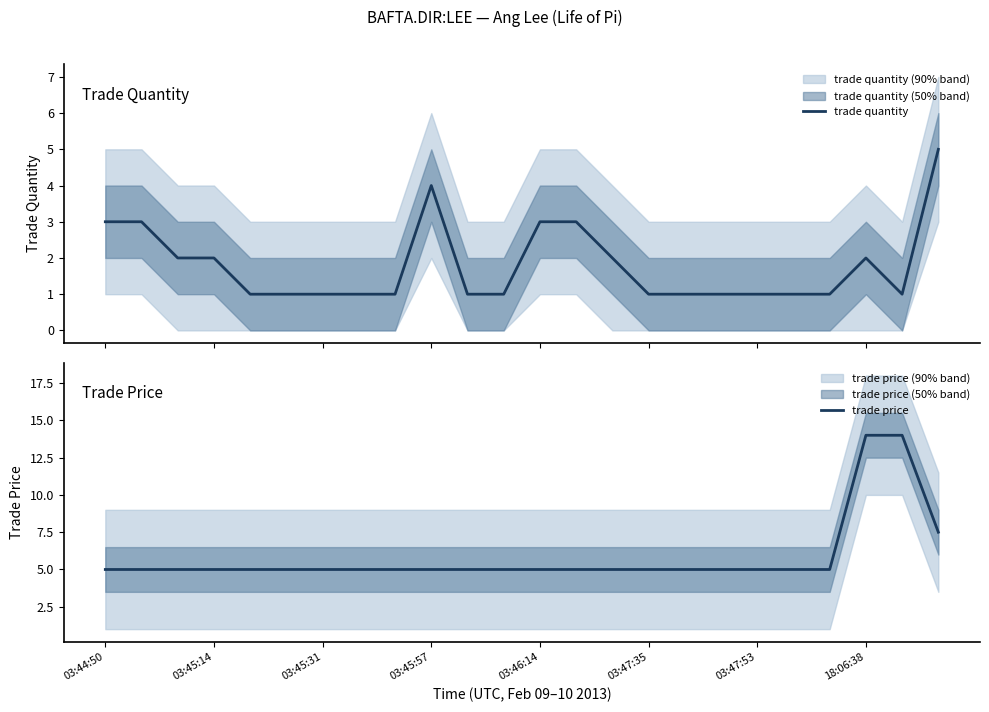

True or false: trade quantity has more than 1 interior local peaks.

True